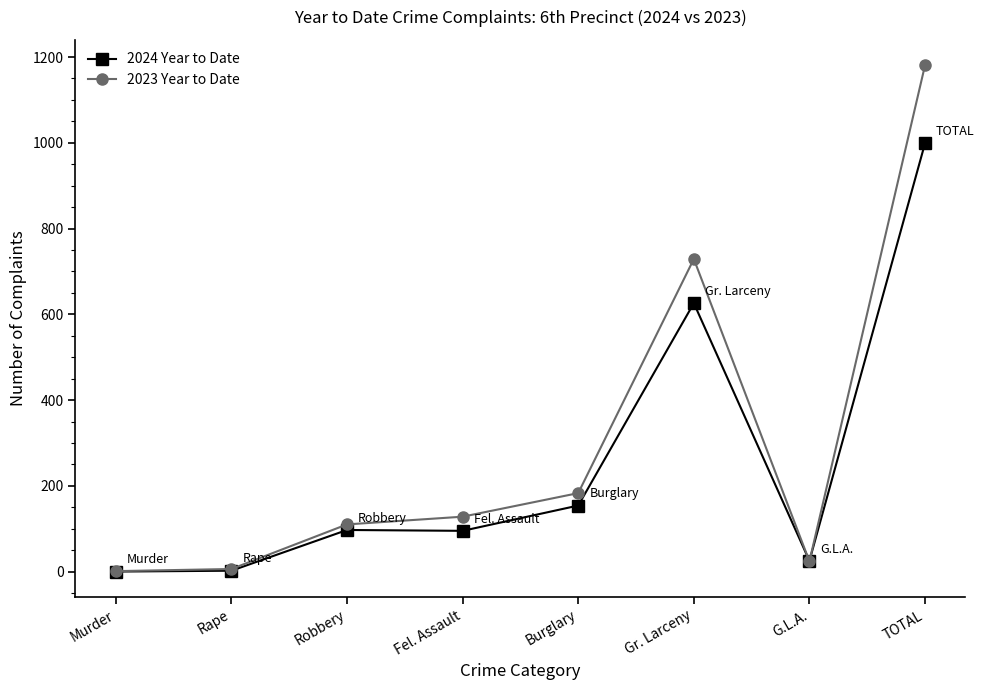

The 2023 Year to Date series shows 1181 at TOTAL. True or false?

True